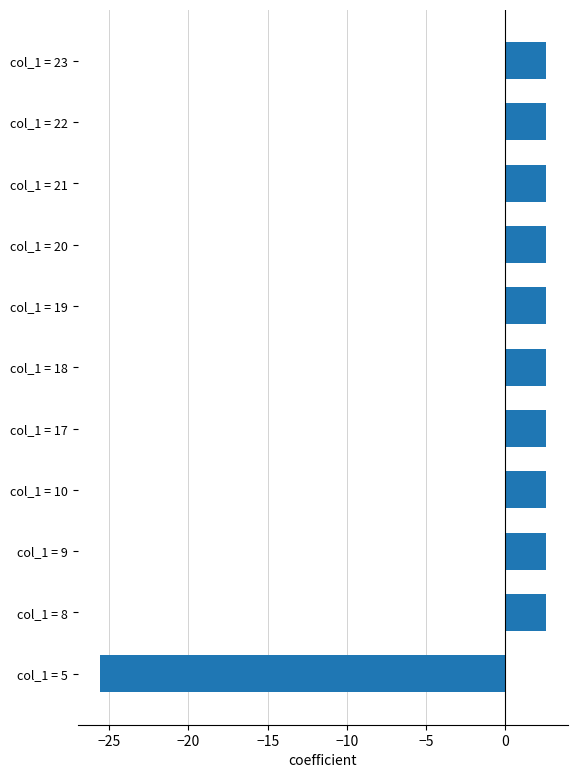

What is the difference between the maximum and minimum values?

28.1